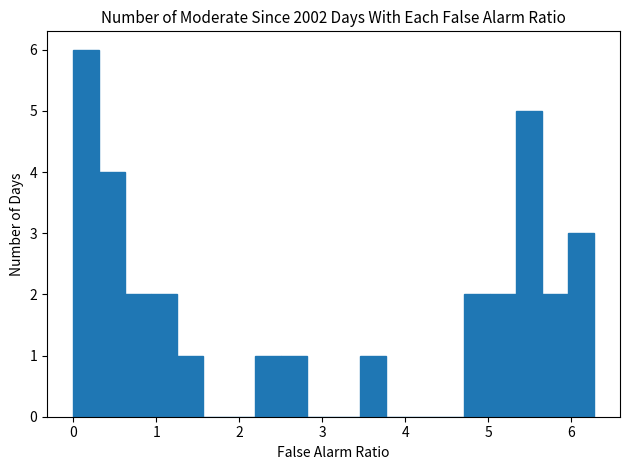

Around what value on the x-axis is the tallest bar? Give the approximate position of its centre, as read against the axis.

0.2